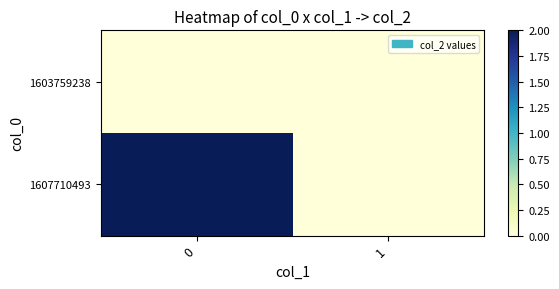

List the series in order of their peak value, highest first.

1607710493, 1603759238